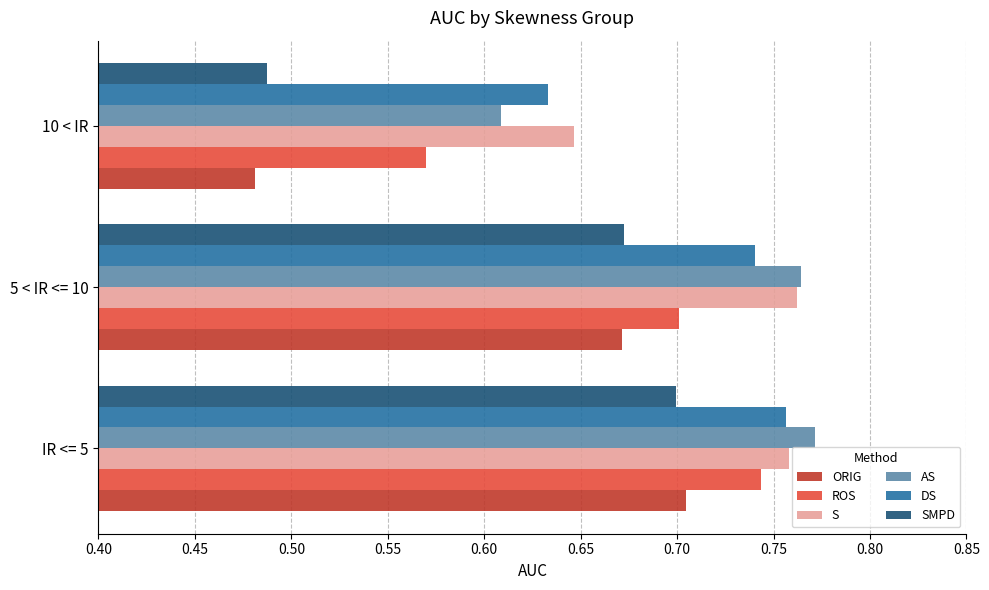

Which series has the largest total across all categories?

S